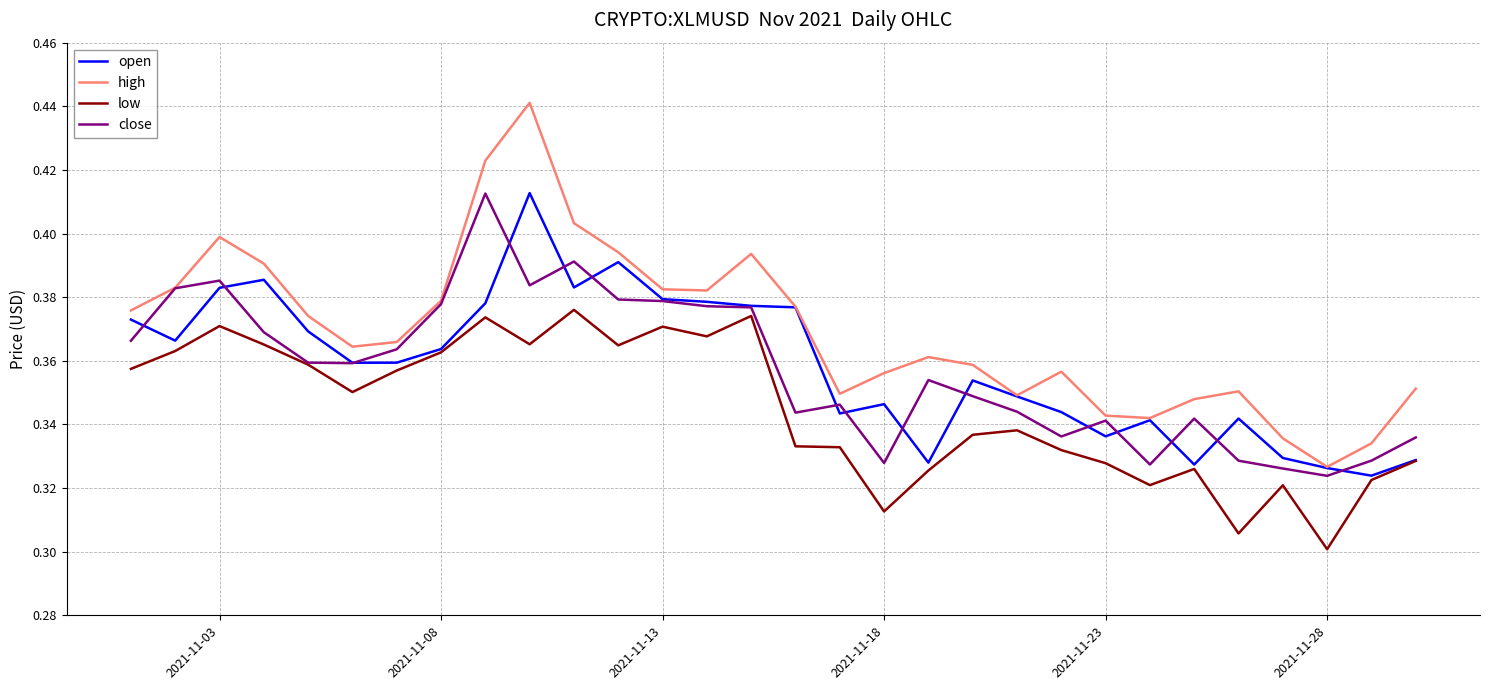

Which series has the widest spread of values?

high